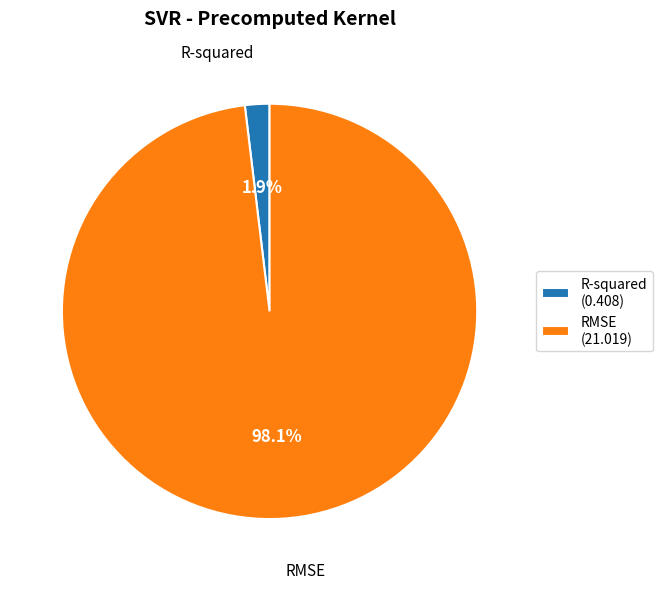

Is RMSE the majority of the pie?

Yes